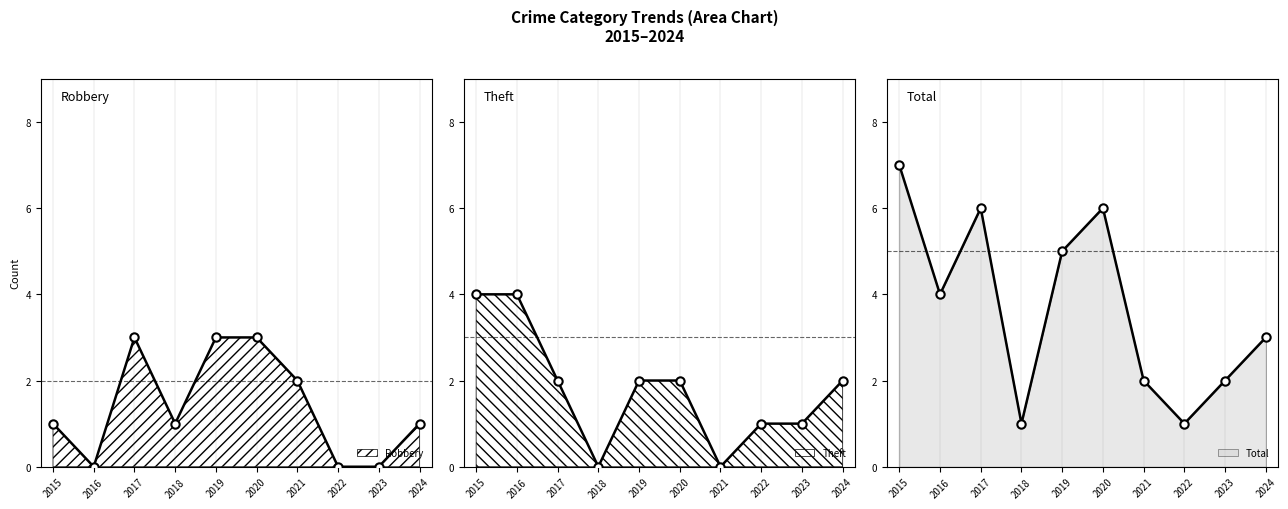

List the series in order of their overall mean, highest first.

Total, Theft, Robbery